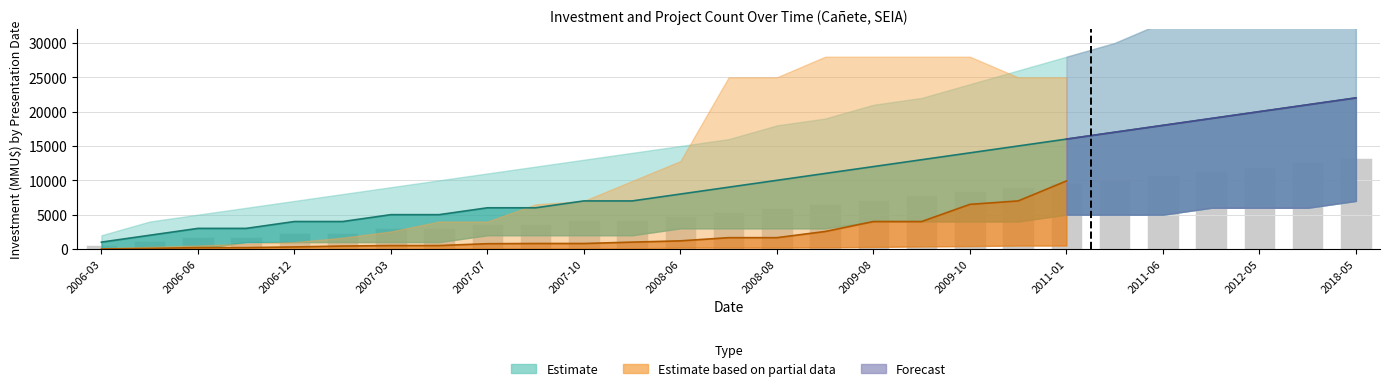

Count the number of categories in the chart.

27